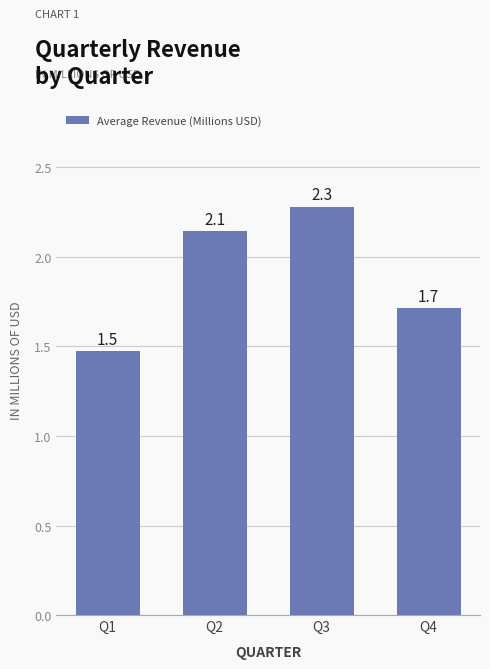

How many bars are there in total?

4